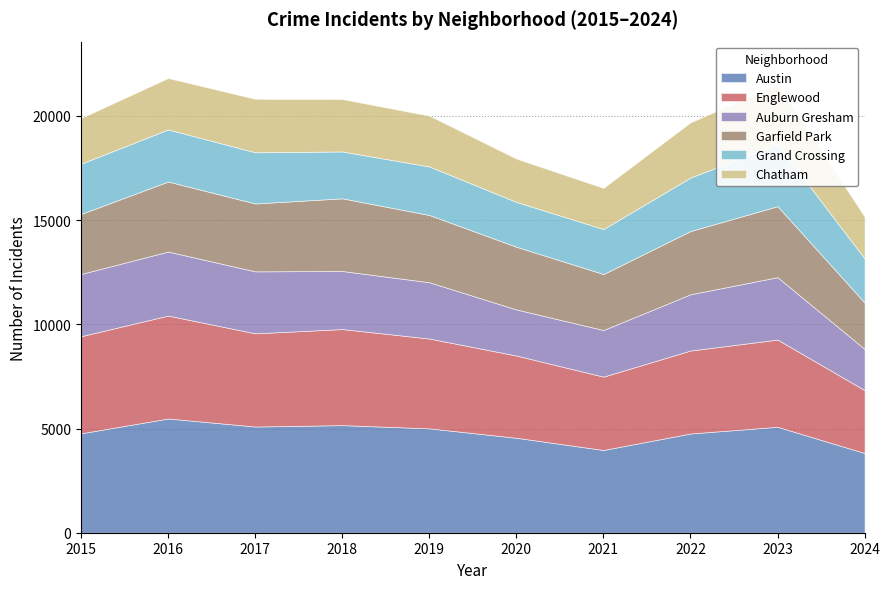

How many interior local valleys does the Englewood series have?

2